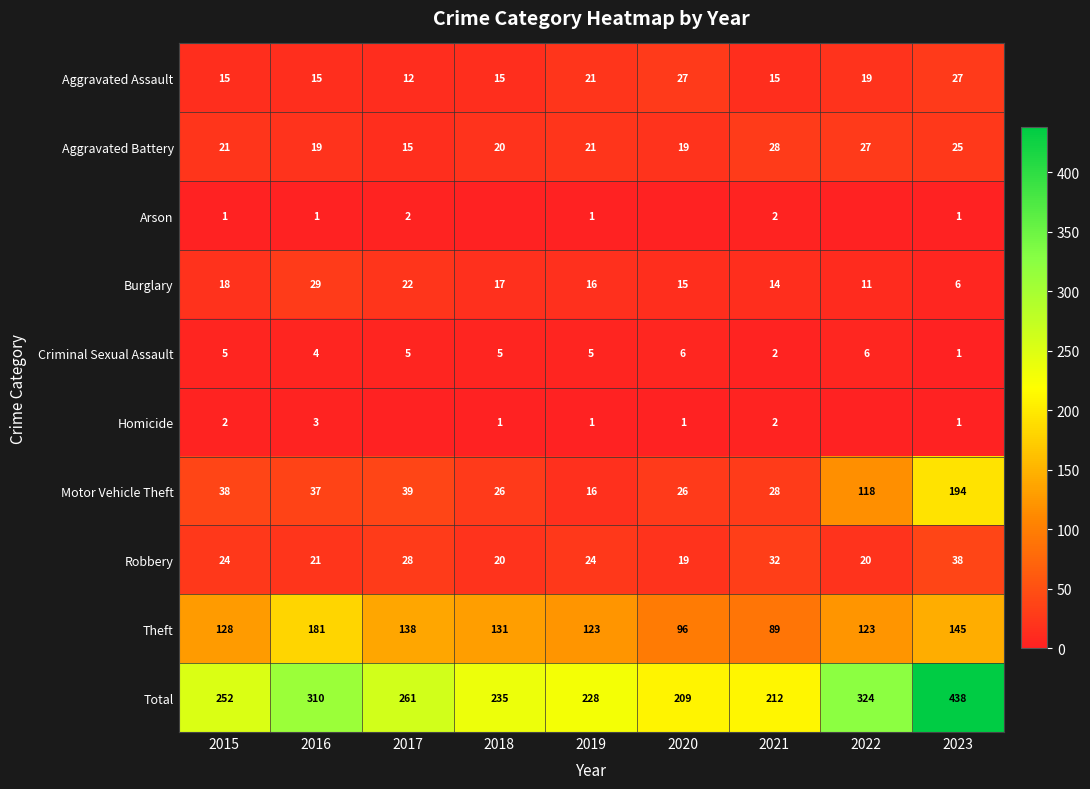

The value of Burglary at 2022 is 11. True or false?

True